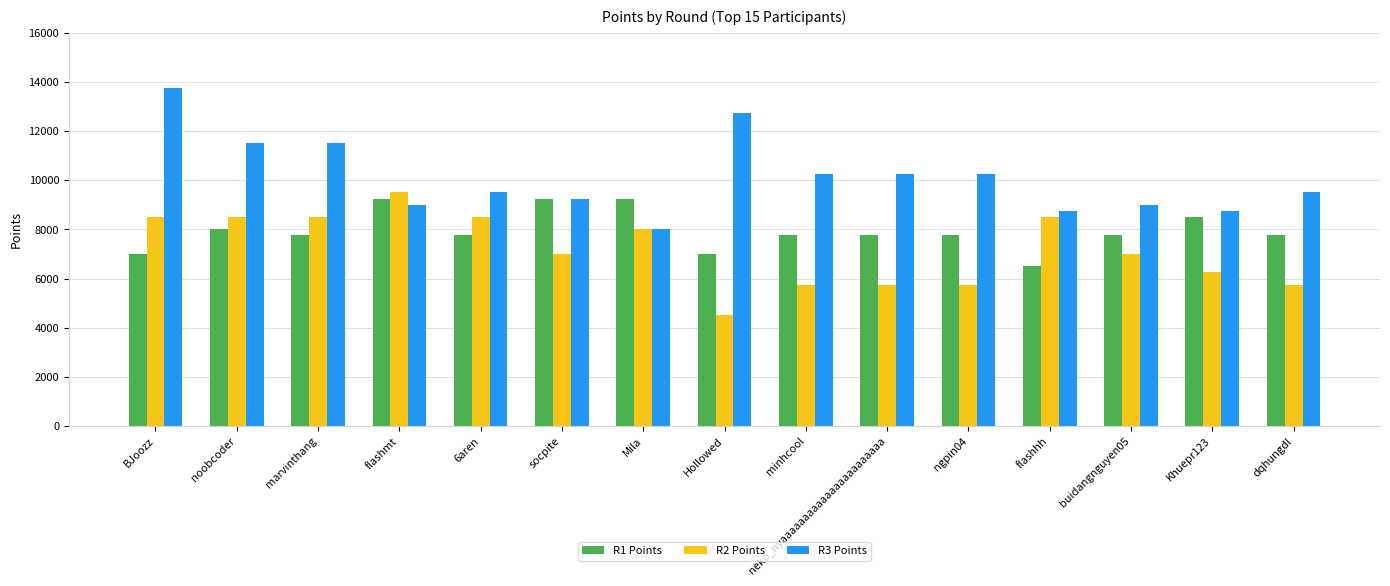

How many bars are there in total?

45